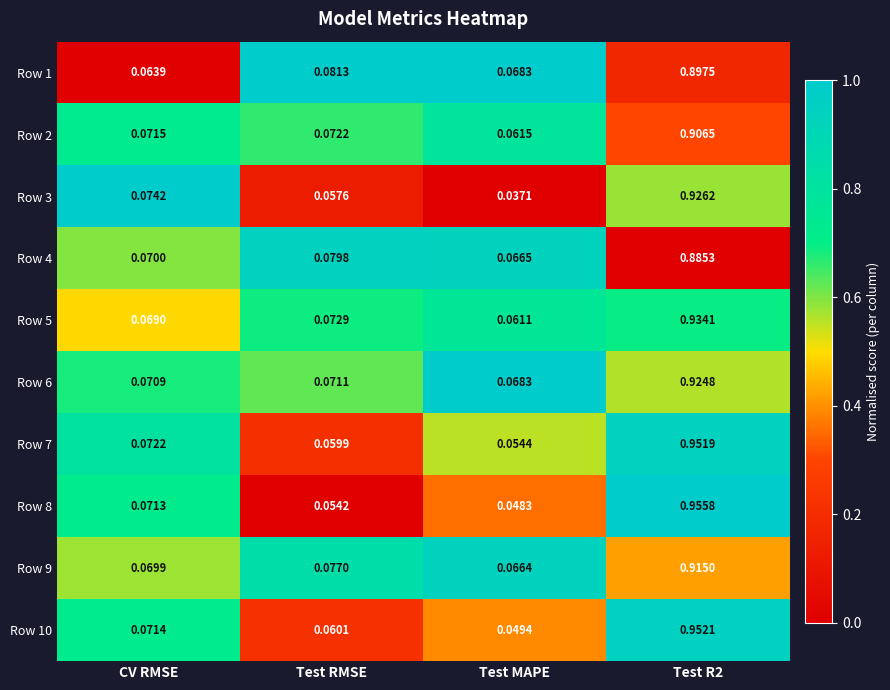

At which label is Row 8 closest to 0?

Test MAPE